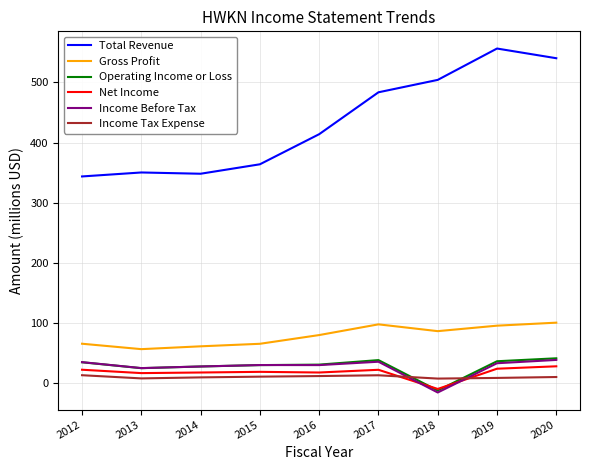

Is it true that Net Income equals 18.1 at 2016?

True